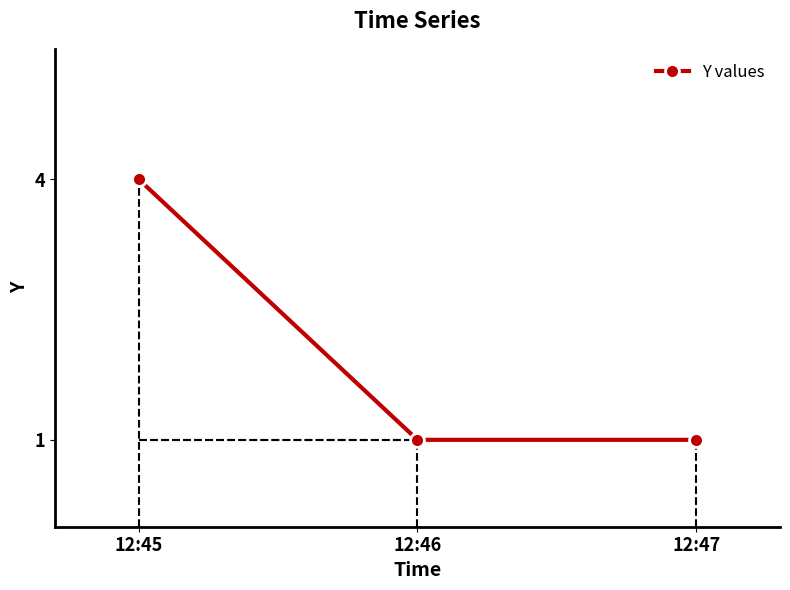

The chart shows a value of 1 at 12:46. True or false?

True